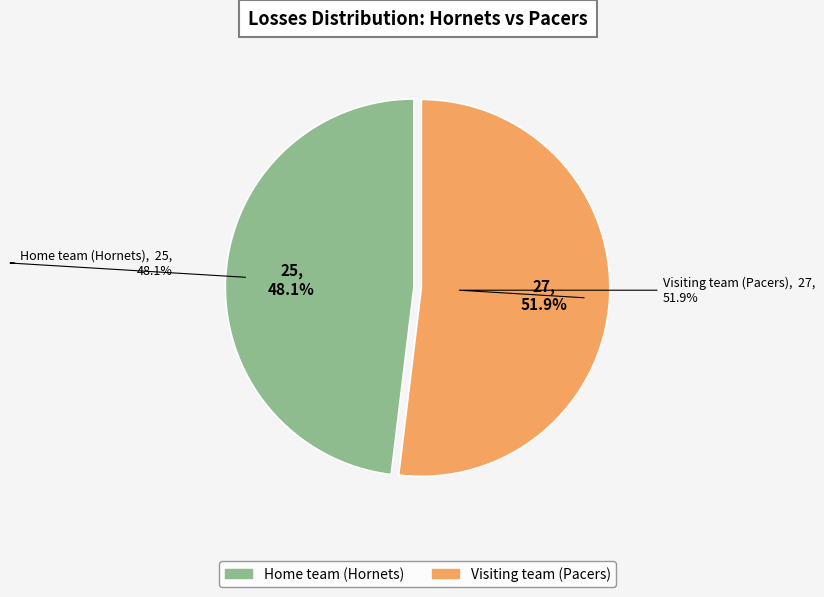

Which category accounts for the majority?

Visiting team (Pacers)